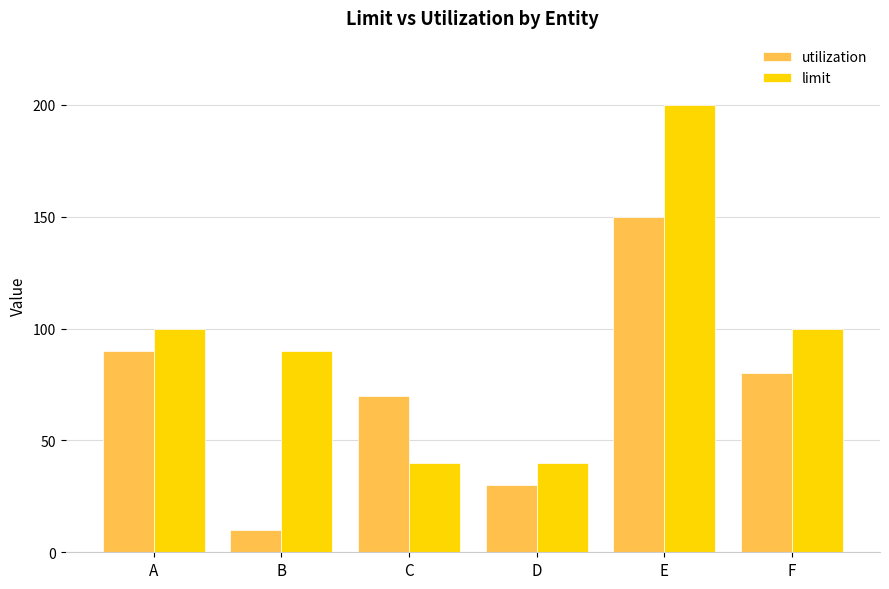

Is it true that limit equals 62 at C?

False